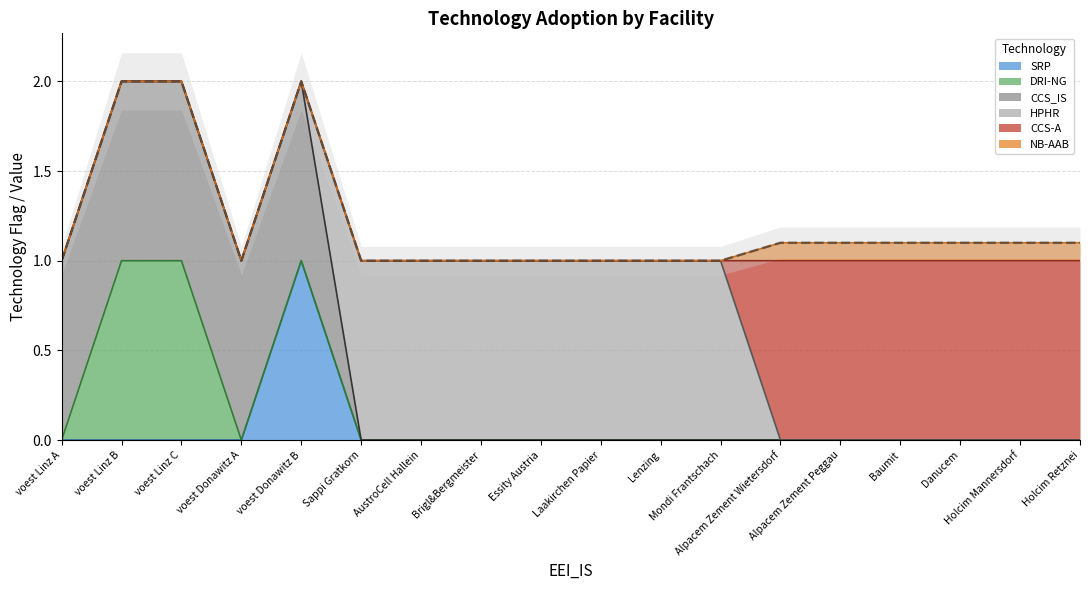

At how many categories does at least one series exceed 0?

18